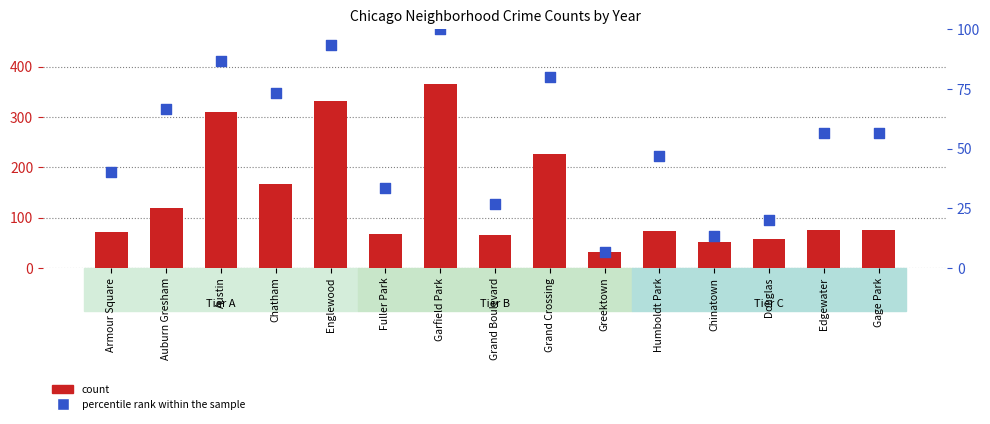

Is the value of count at Garfield Park greater than the value of percentile rank within the sample at Armour Square?

Yes